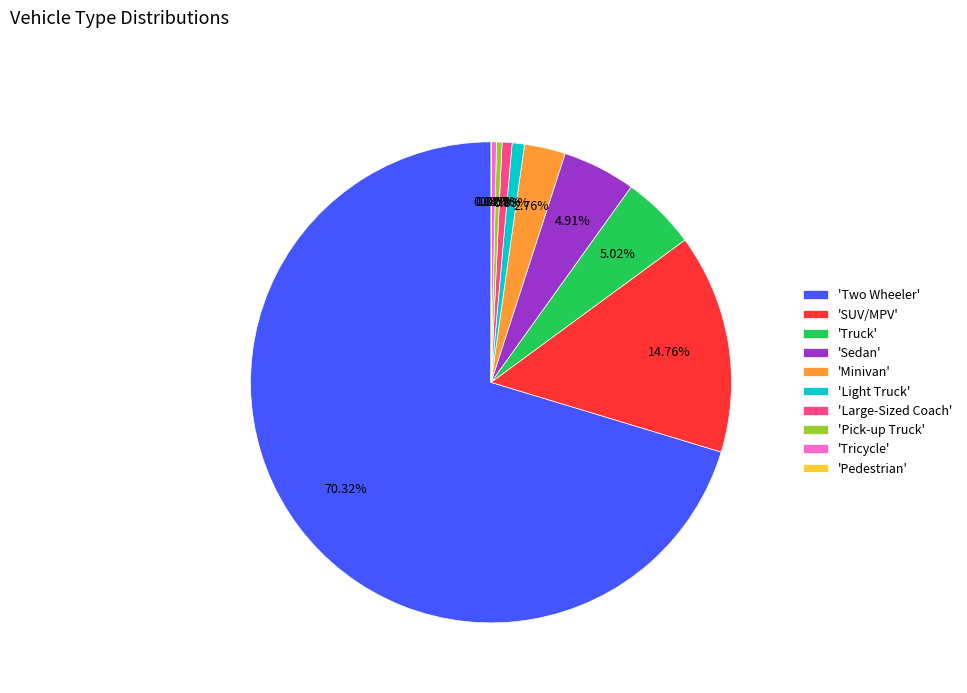

Which slice represents more than half of the pie?

'Two Wheeler'